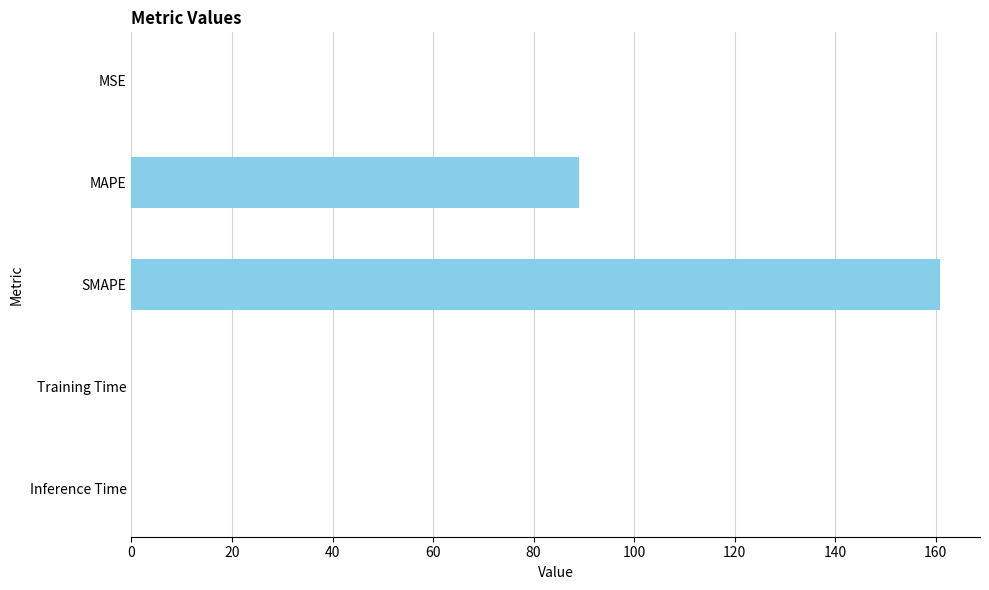

Which category has the highest value across all series?

SMAPE